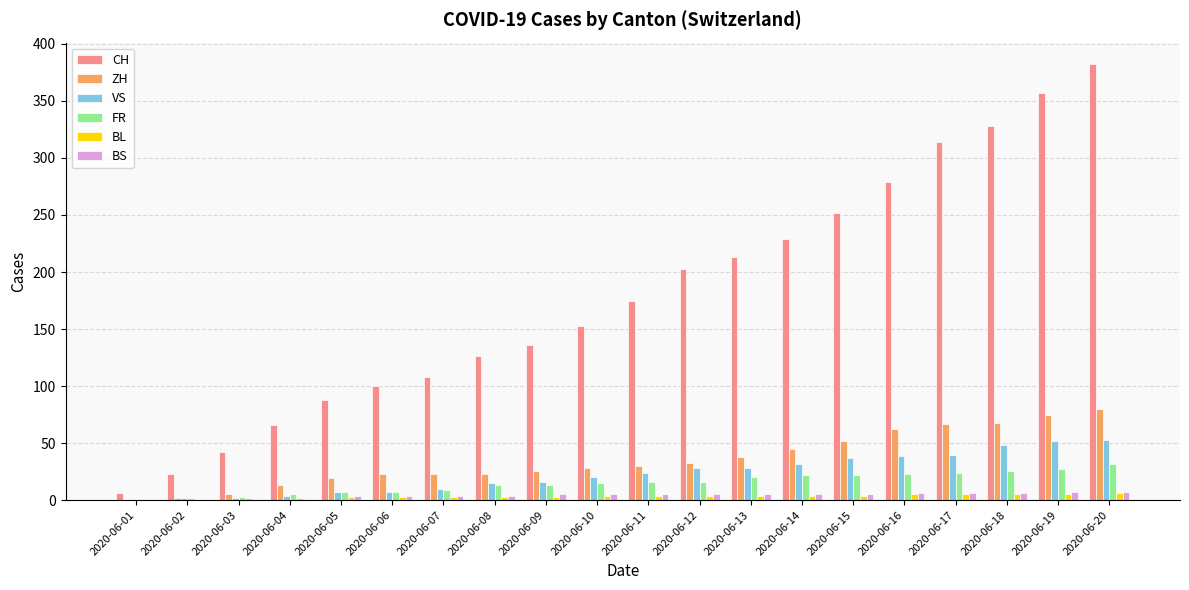

Is it true that VS equals 16 at 2020-06-09?

True